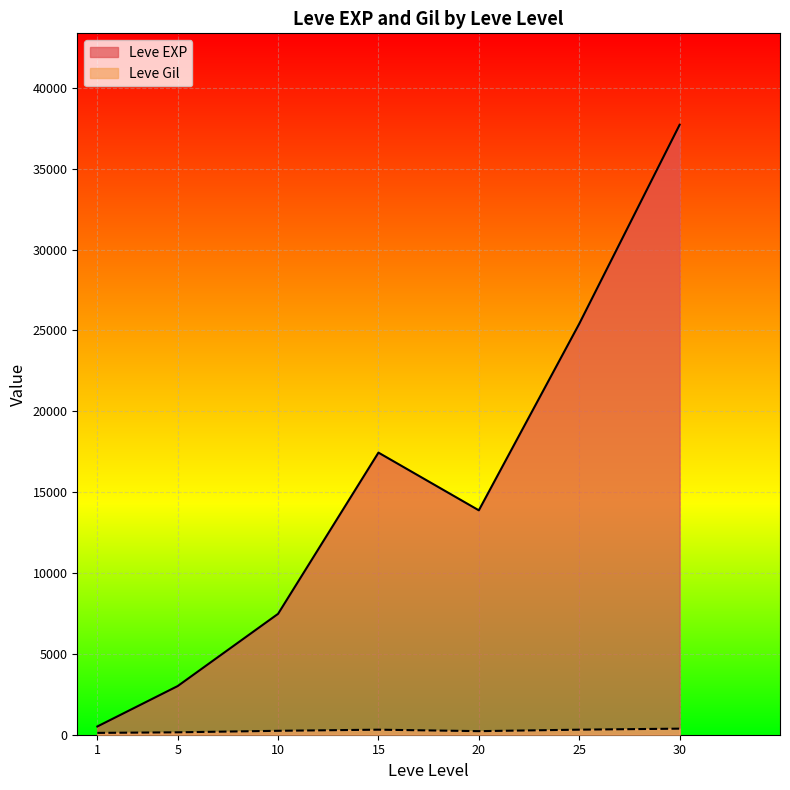

Rank the categories by Leve EXP value from lowest to highest.

1, 5, 10, 20, 15, 25, 30